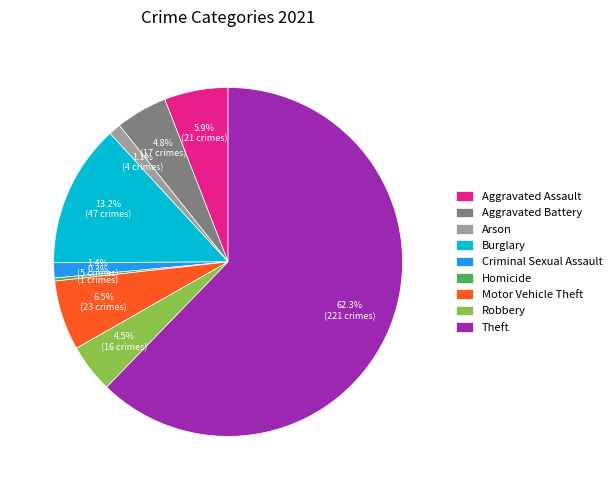

Which slice represents more than half of the pie?

Theft